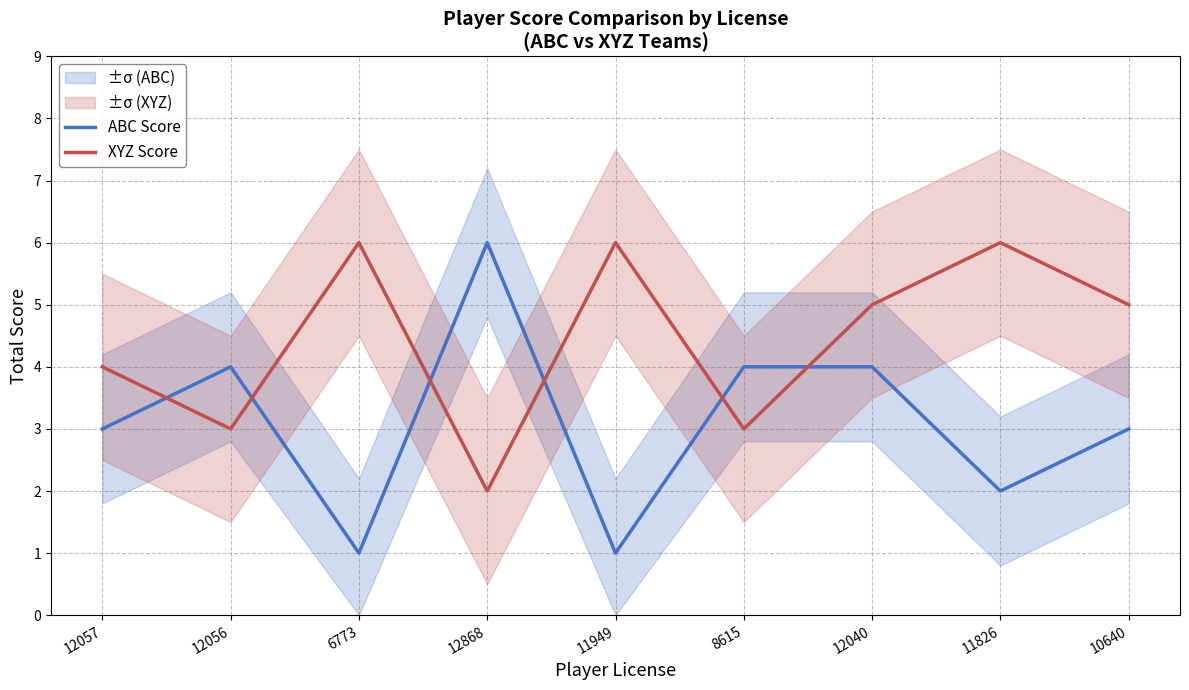

Reading right to left, transcribe all the data shown in this chart.

ABC Score: 3	2	4	4	1	6	1	4	3
XYZ Score: 5	6	5	3	6	2	6	3	4